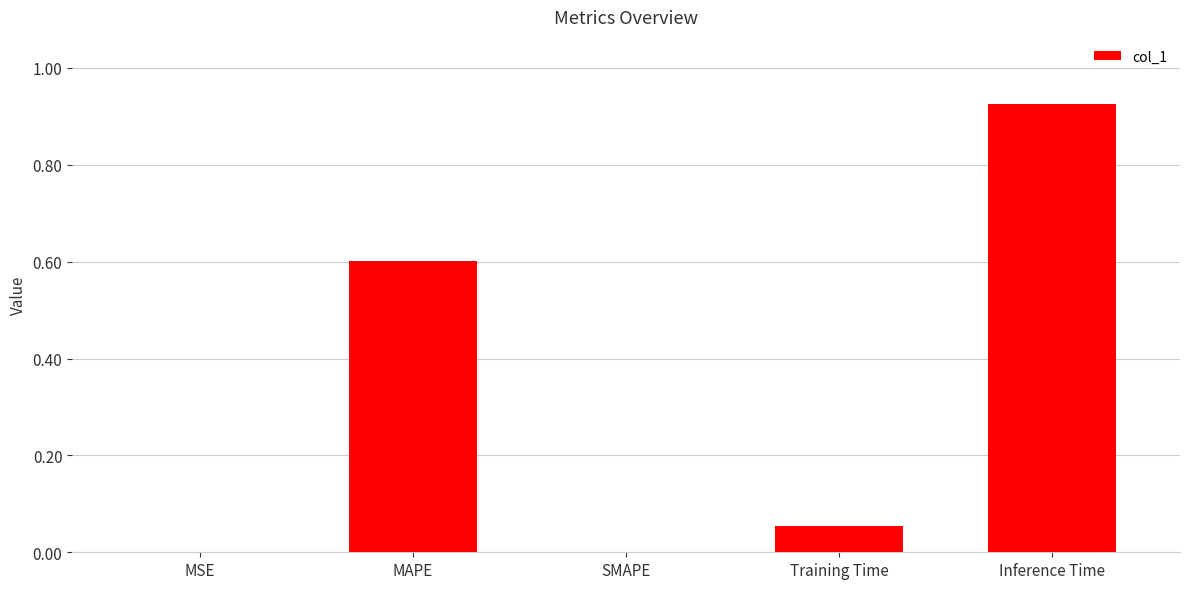

Which label corresponds to the largest value in the chart?

Inference Time